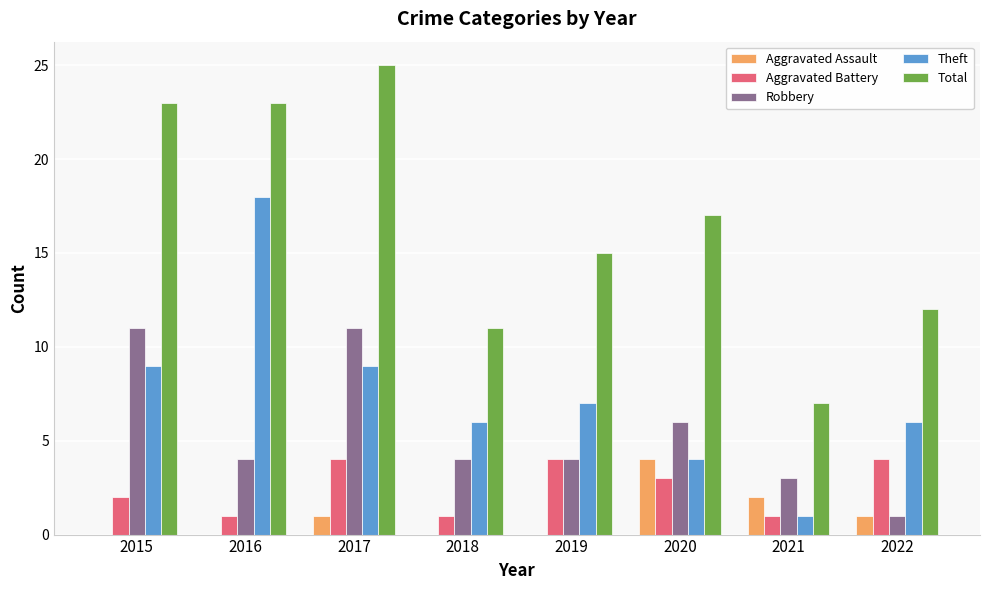

What is the maximum value shown in the chart?

25